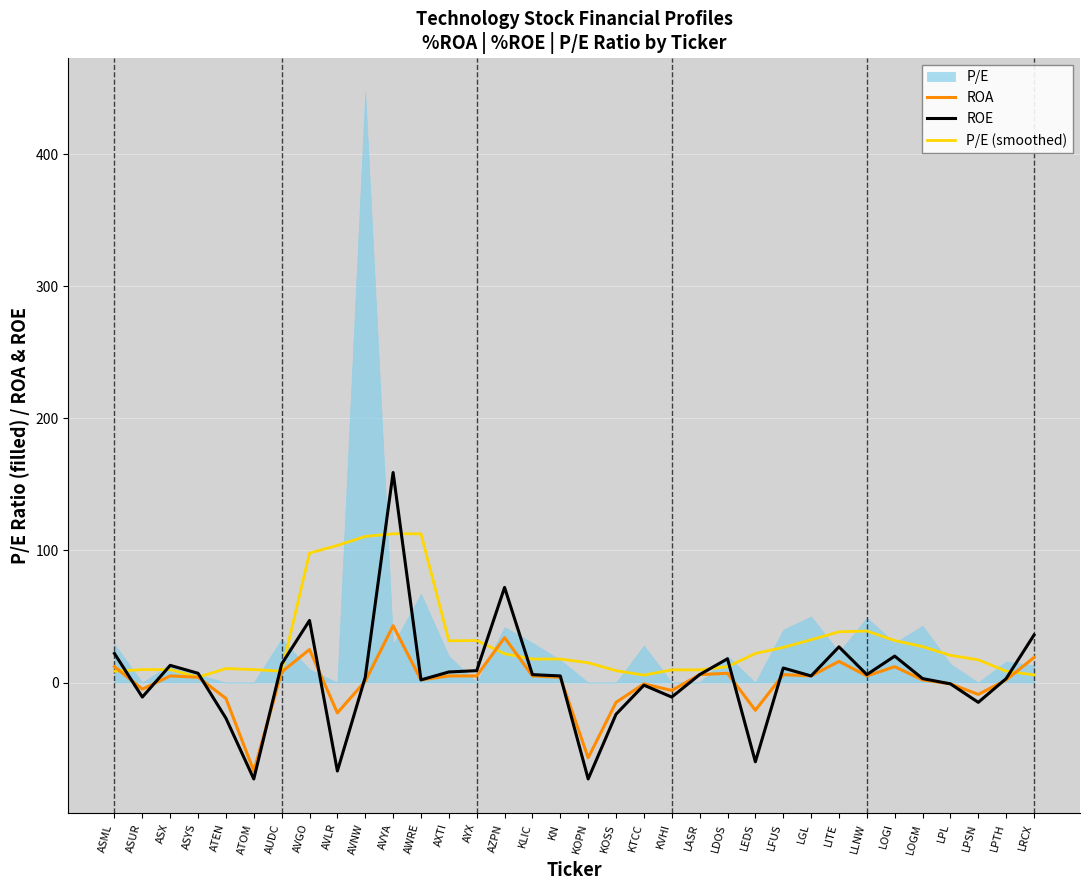

At which category does the chart reach its minimum across all series?

ATOM